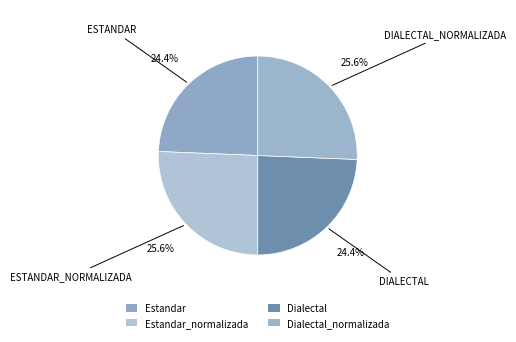

The Estandar slice represents 24% of the pie. True or false?

True